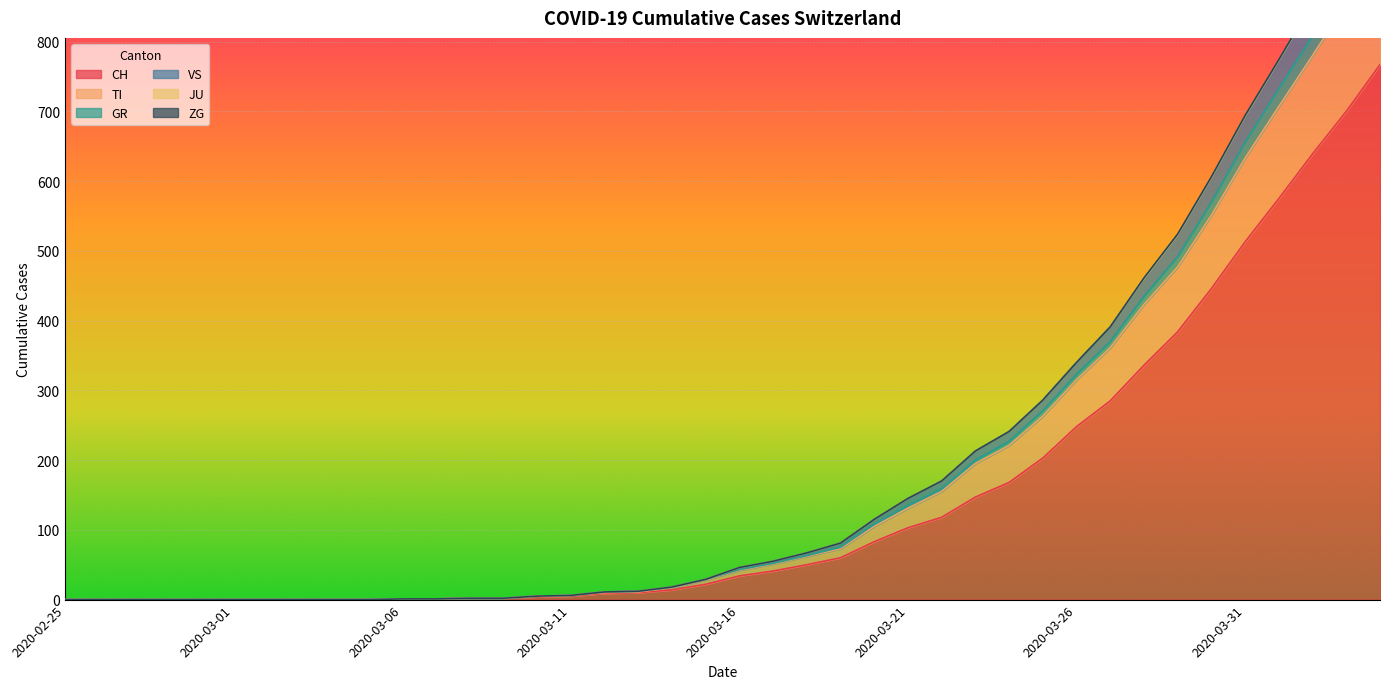

Which label corresponds to the smallest value in the chart?

2020-02-25